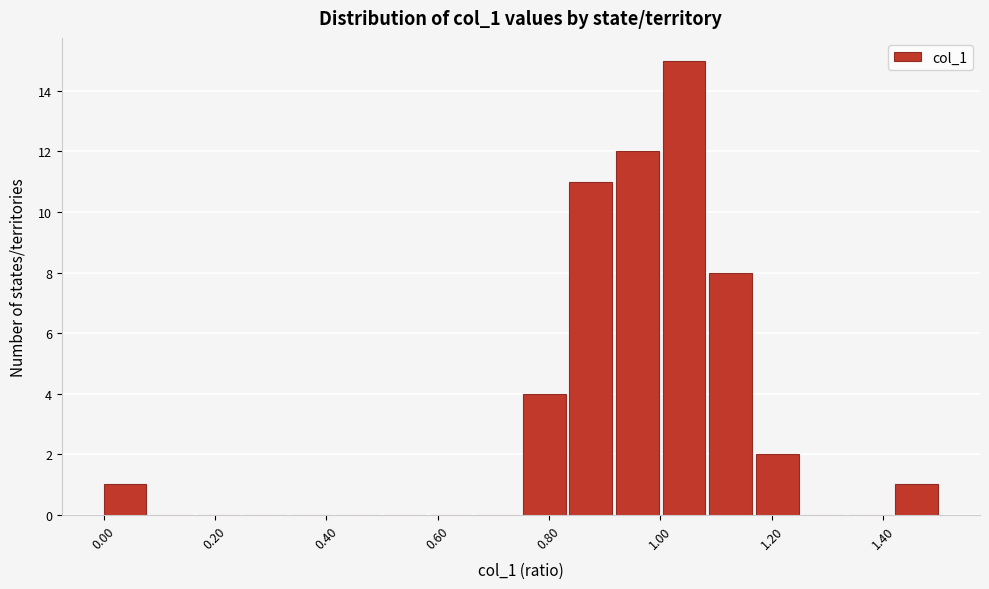

What is the height of the bar covering 1.08 to 1.18 on the x-axis? Neither the bar edges nor the heights are printed on the chart, so give them approximately, as read against the axes.

8